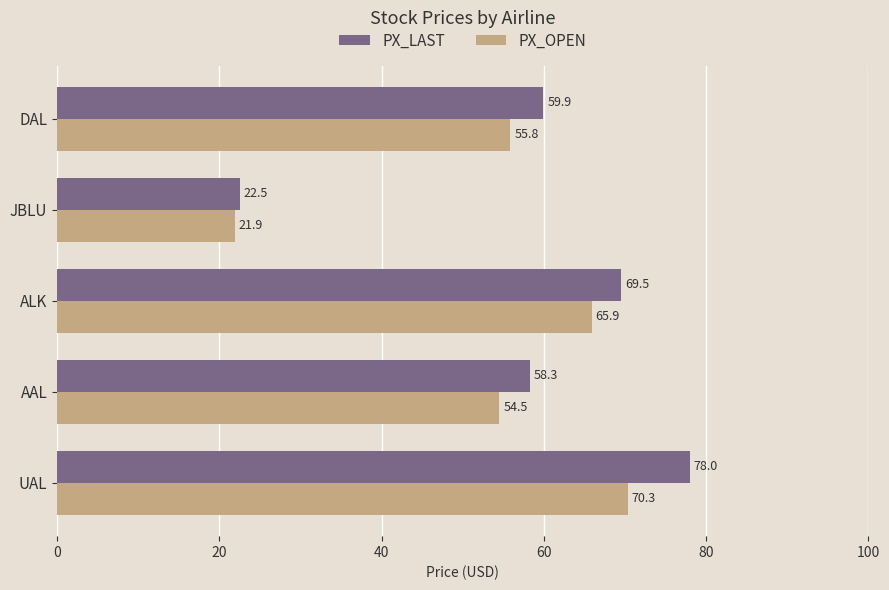

Between AAL and DAL, which series saw the biggest shift?

PX_LAST